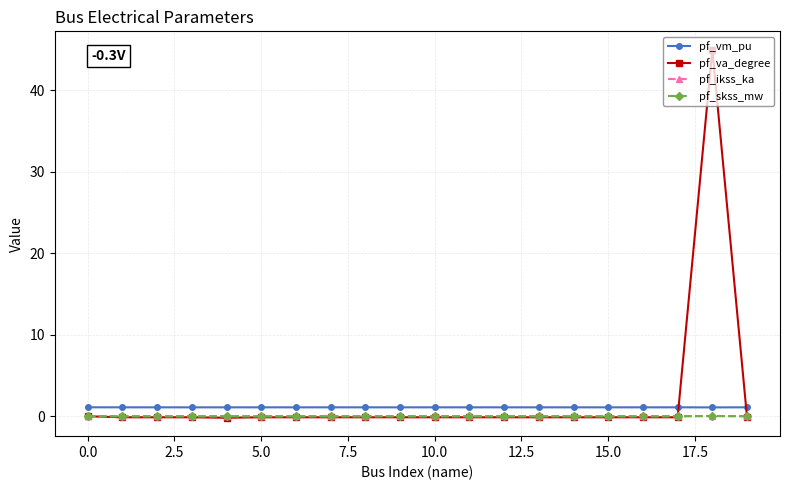

How many distinct data groups are displayed?

4